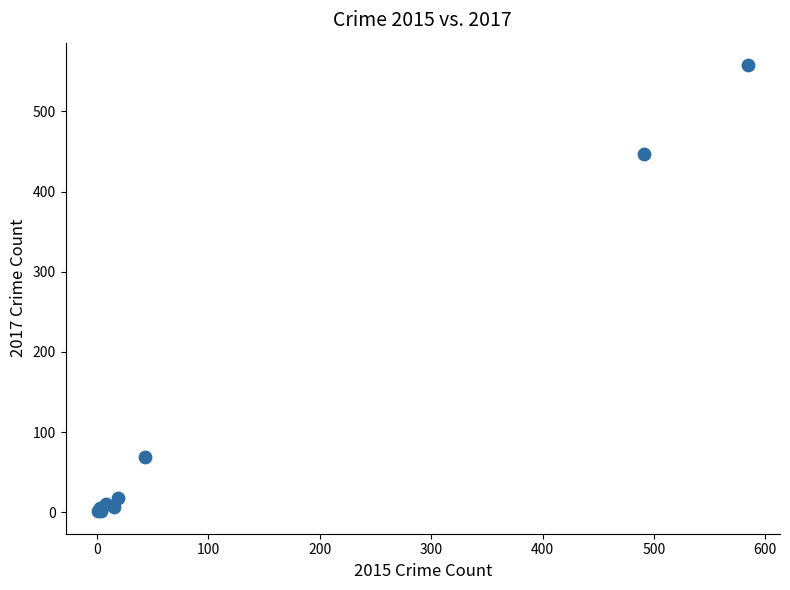

What Y value in the scatter plot is closest to 279?

447